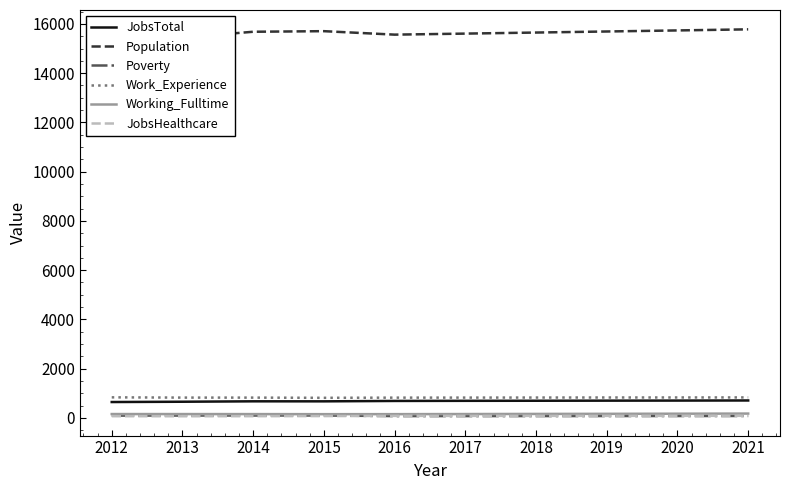

At which label is JobsTotal closest to 676?

2014